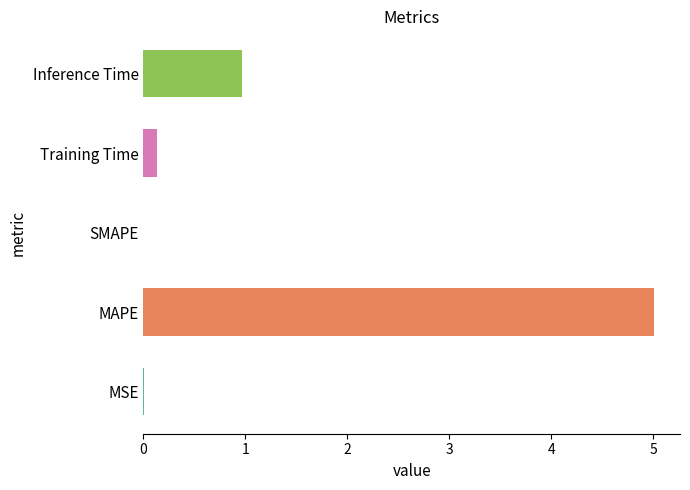

Is it true that the value at SMAPE is -2.4?

False